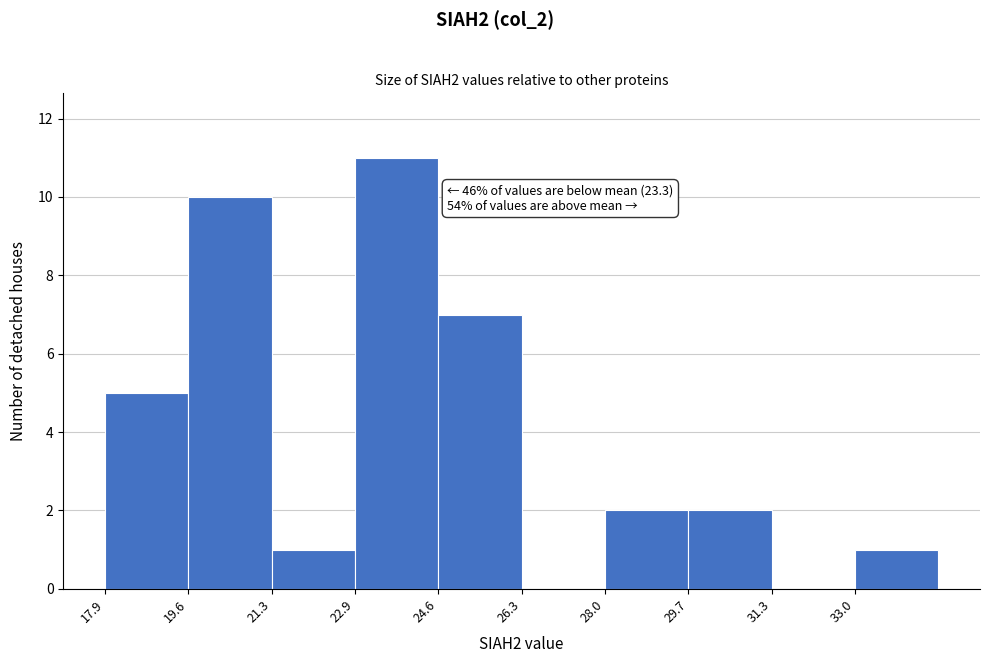

Over which range of the x-axis is the bar tallest?

23.0 to 24.6